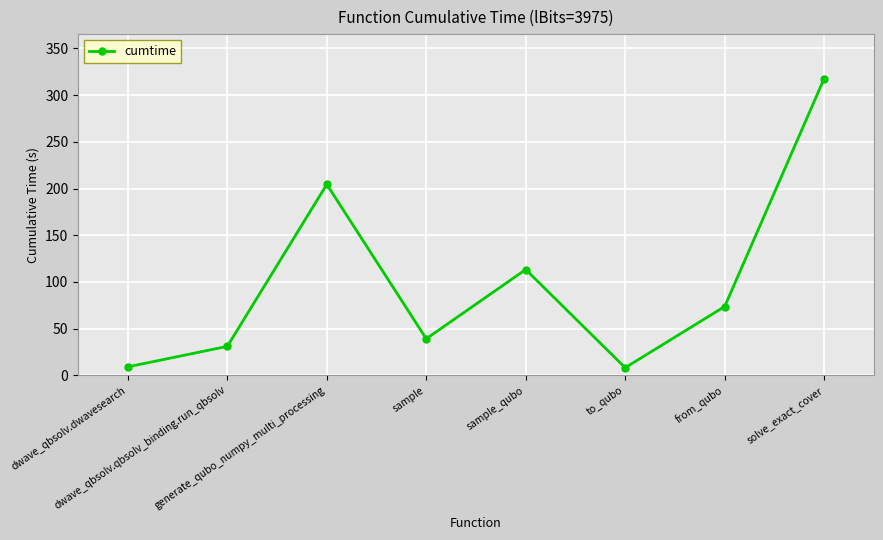

How many values exceed 73?

4